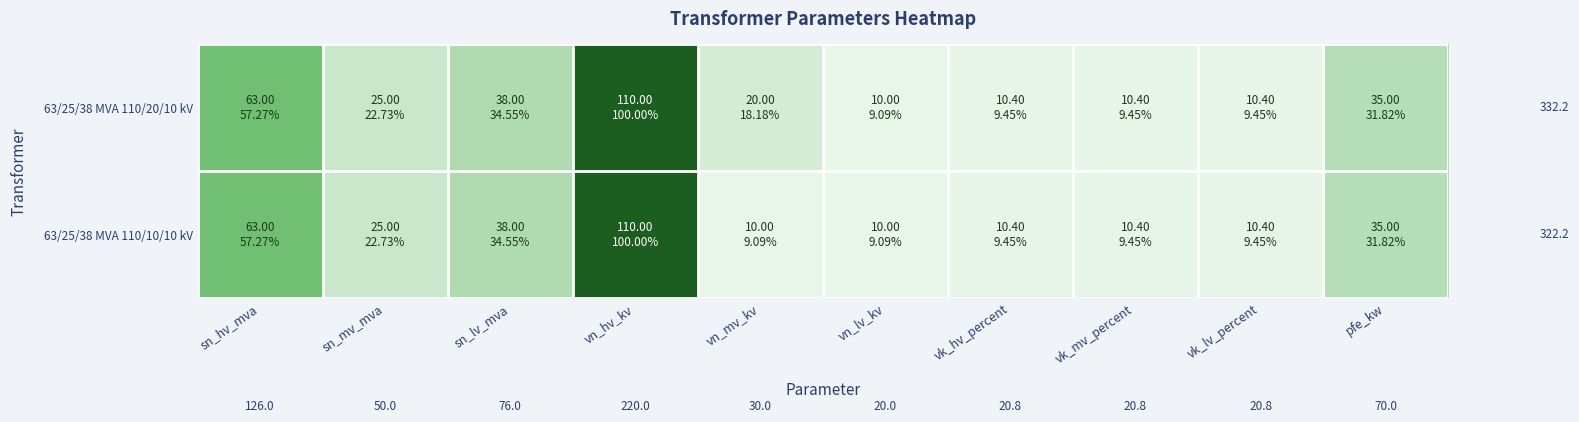

The value of 63/25/38 MVA 110/20/10 kV at sn_mv_mva is 25.0. True or false?

True